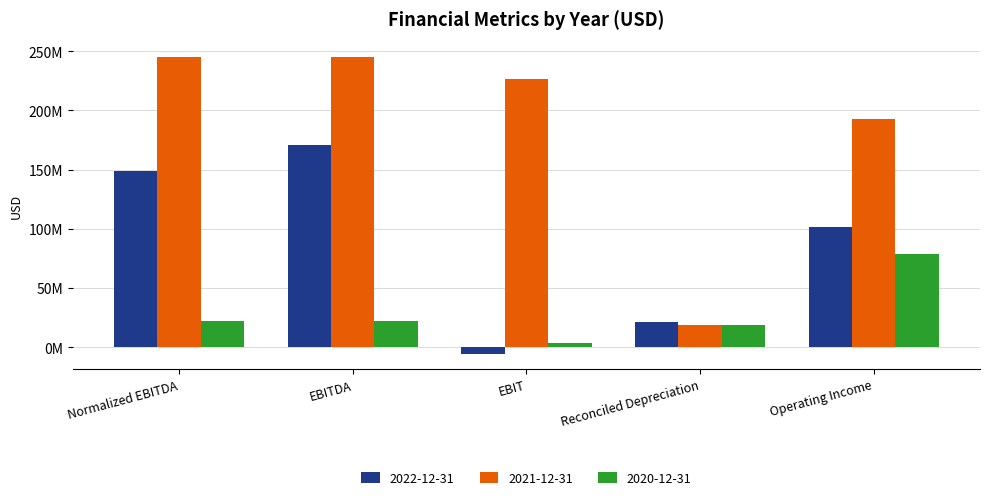

At which label is 2022-12-31 closest to 82303000?

Operating Income